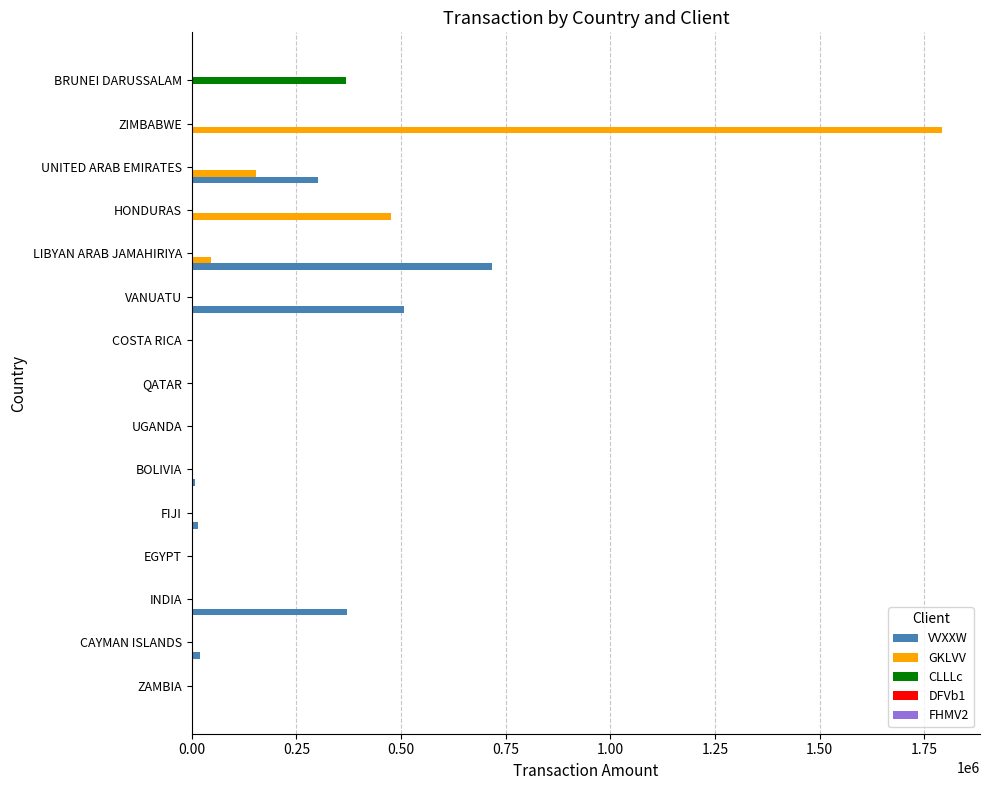

How many data points does each series have?

15